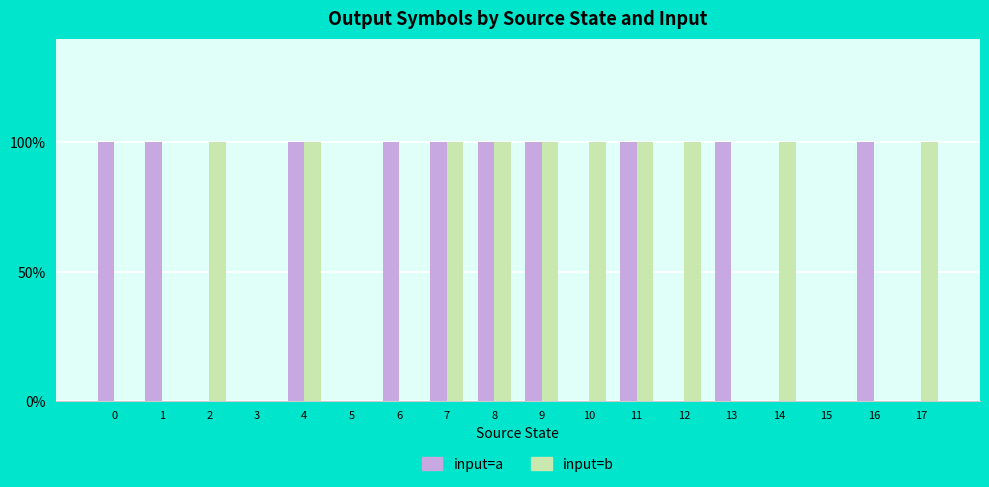

What is the approximate value of input=a at 16?

1